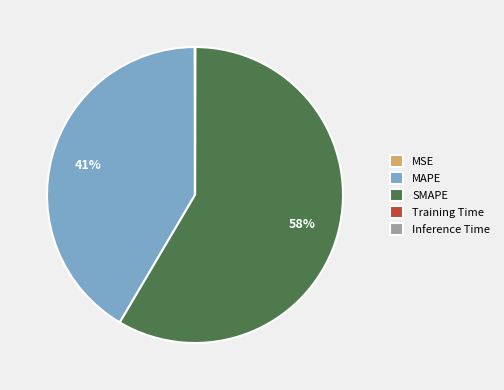

What is the largest slice in the pie chart?

SMAPE